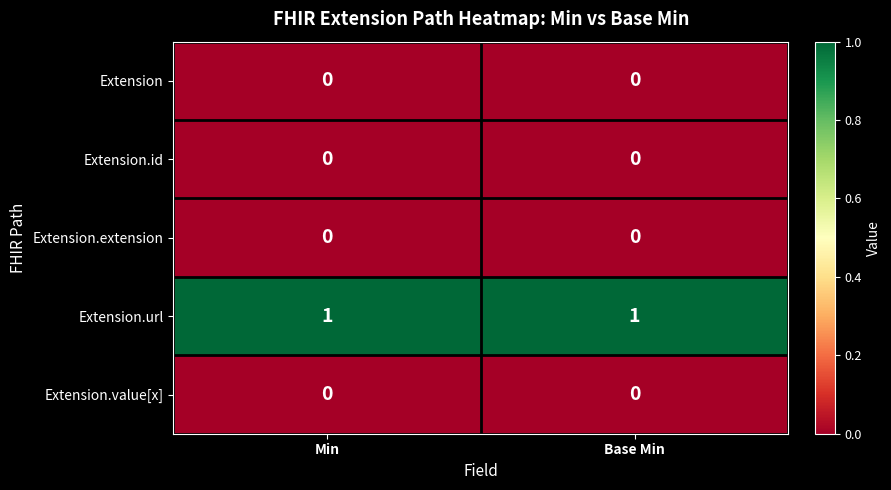

Is the value of Extension.url at Min greater than the value of Extension at Min?

Yes